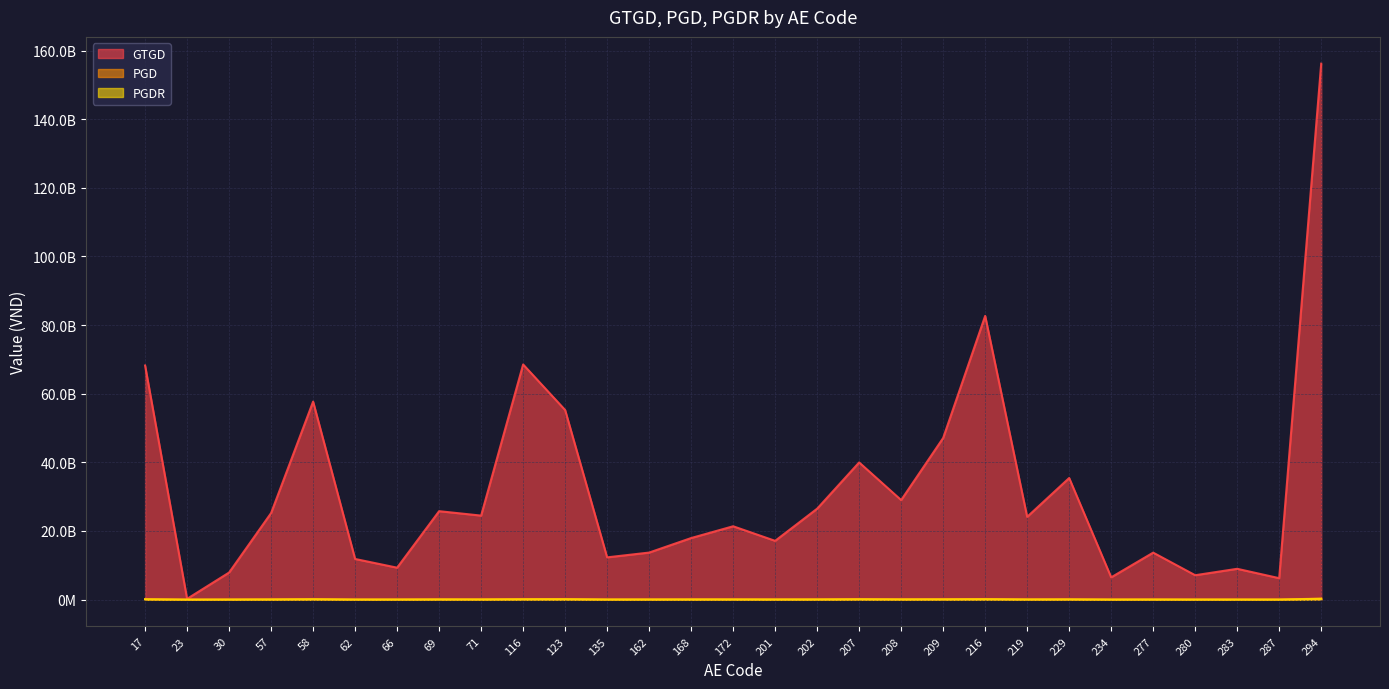

True or false: PGD has a value of 15381515.4 at 69.

False